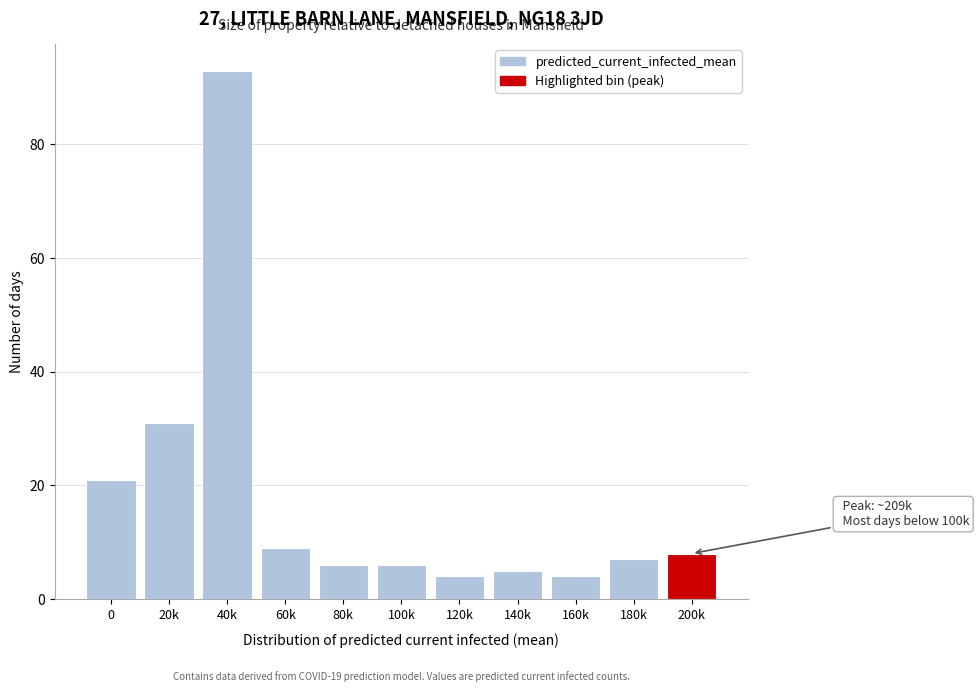

Reading left to right, transcribe all the data shown in this chart.

21	31	93	9	6	6	4	5	4	7	8